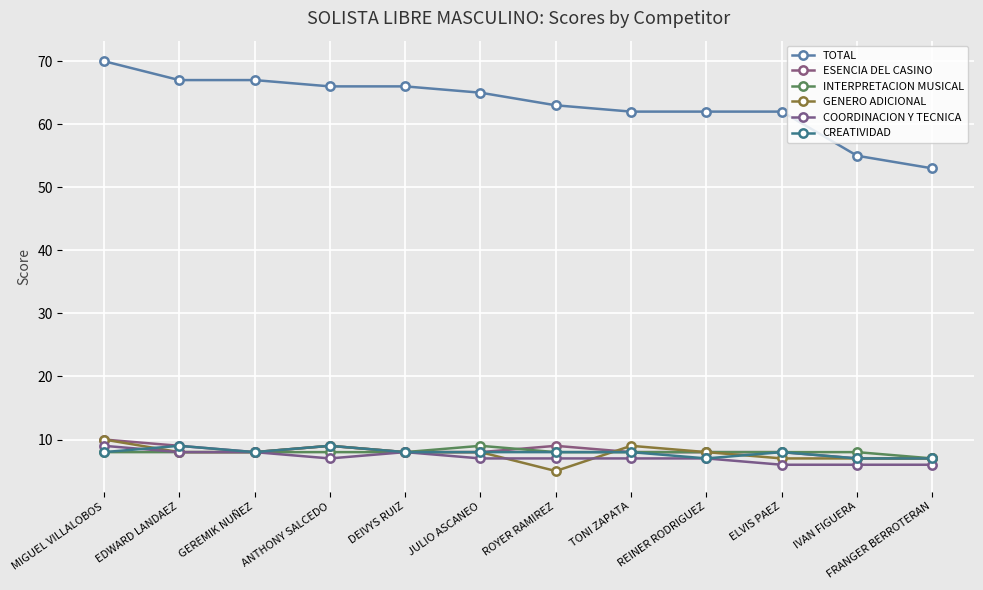

What is the label of the 10th point from the right?

GEREMIK NUÑEZ